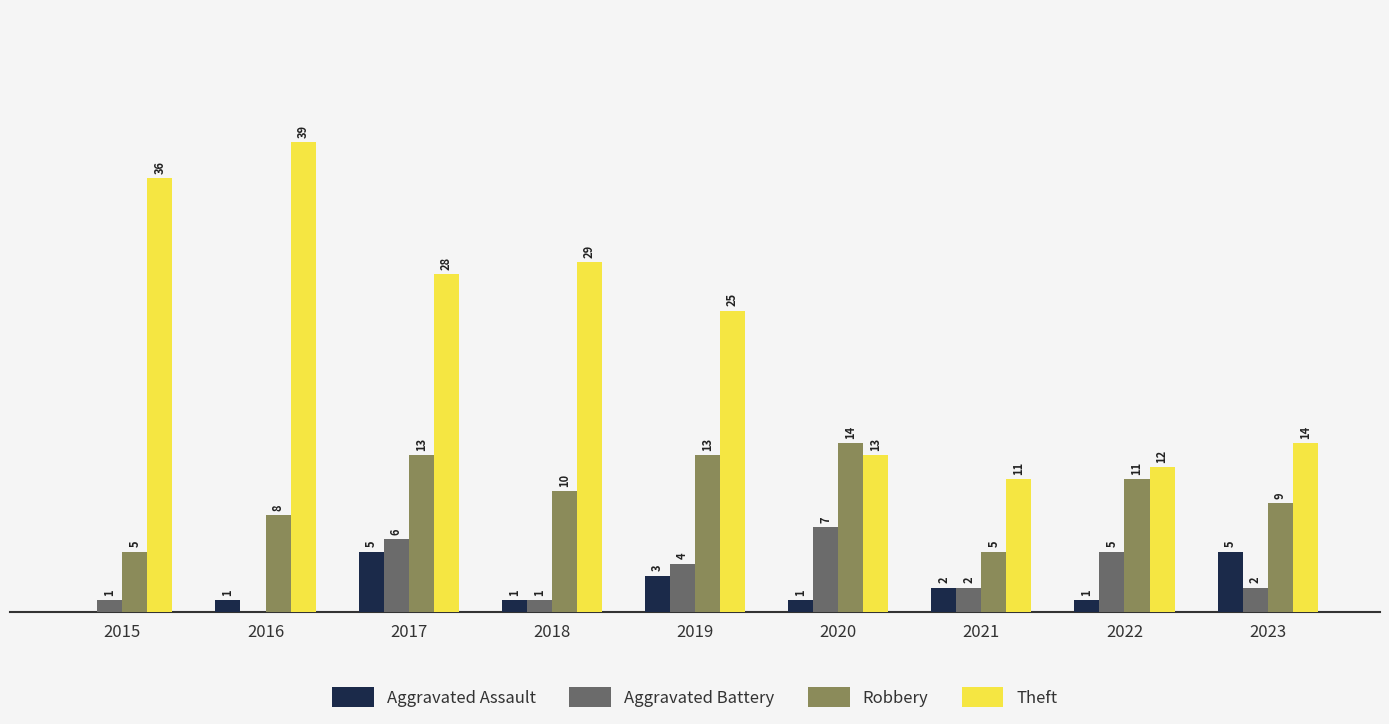

Which series has the largest total across all categories?

Theft